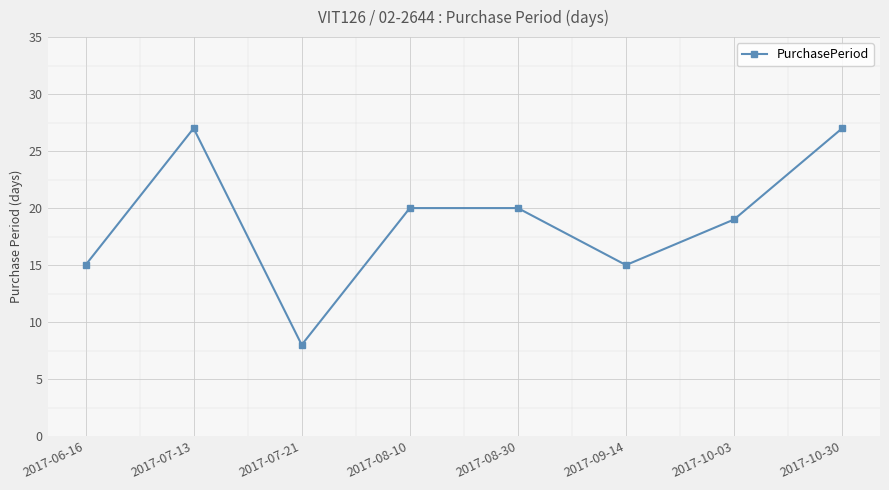

What is the sum of all values?

151